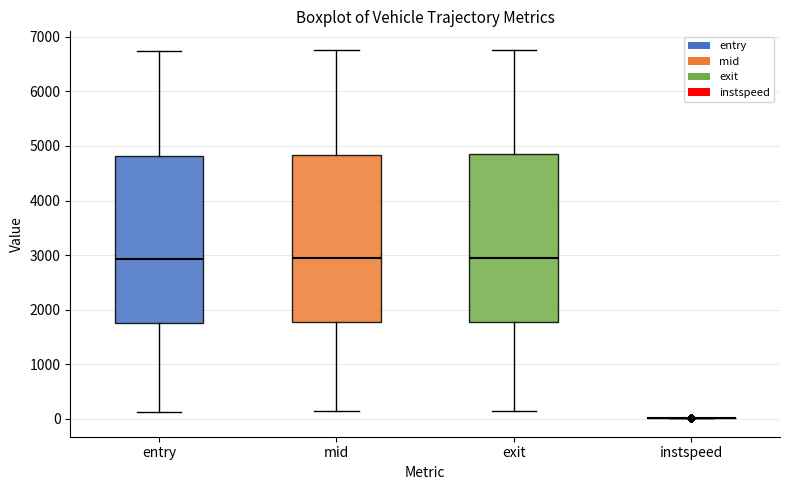

Where does the upper whisker of the box for entry end on the y-axis? The values are not printed on the chart, so give them approximately, as read against the axis.

6700